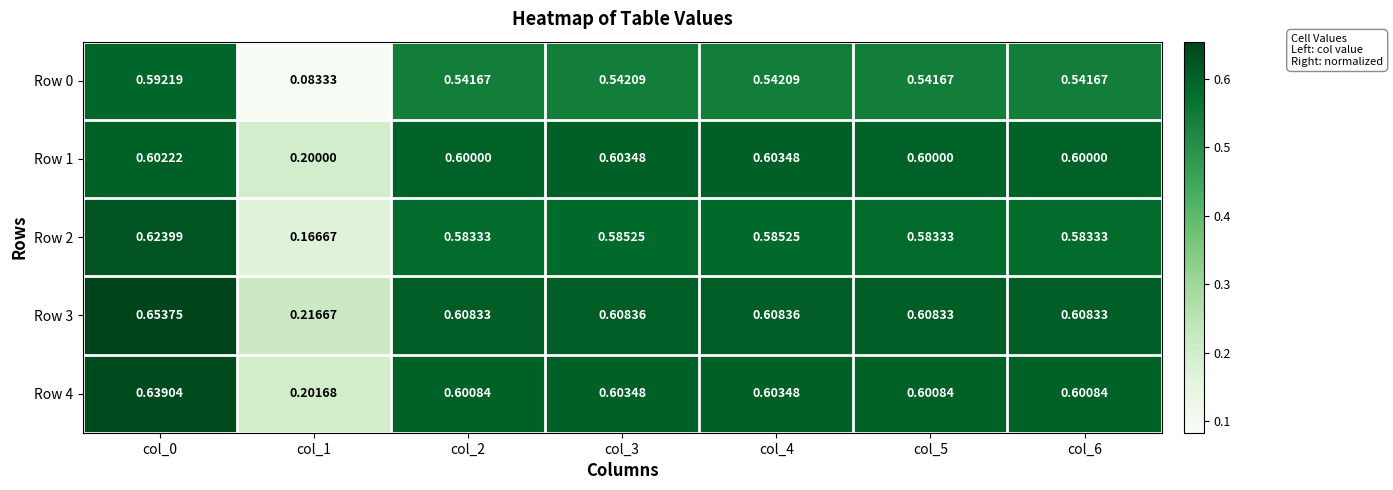

Is the value of Row 3 at col_0 greater than the value of Row 1 at col_3?

Yes